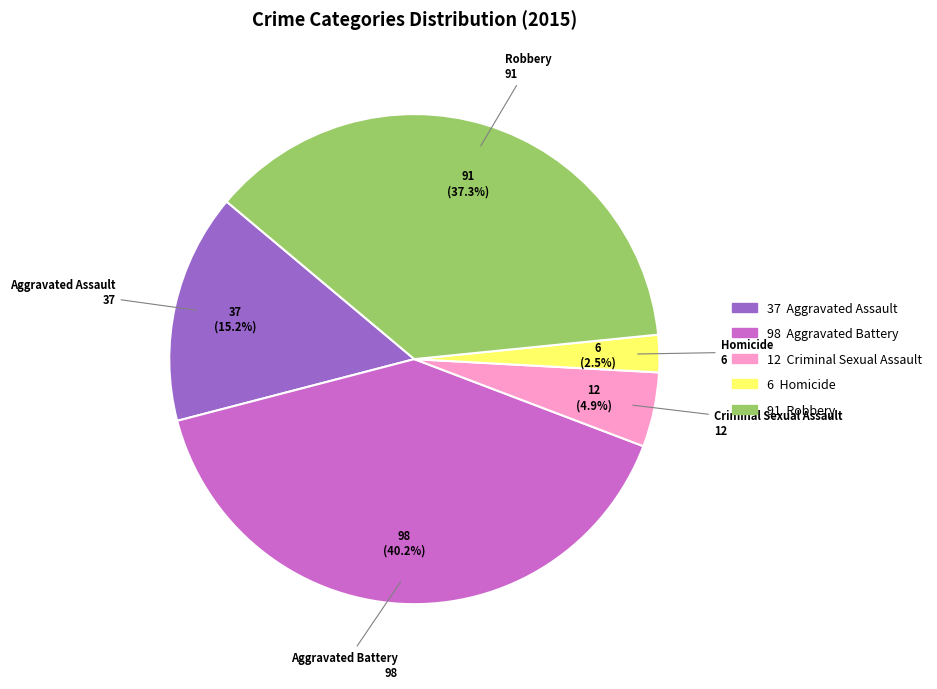

What is the ratio of the value at Homicide to the value at Criminal Sexual Assault?

0.5